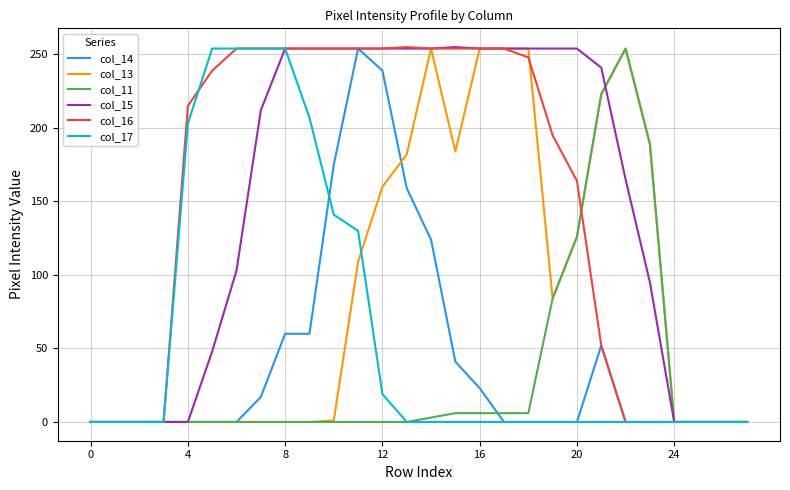

What is the highest value of the col_13 series?

254